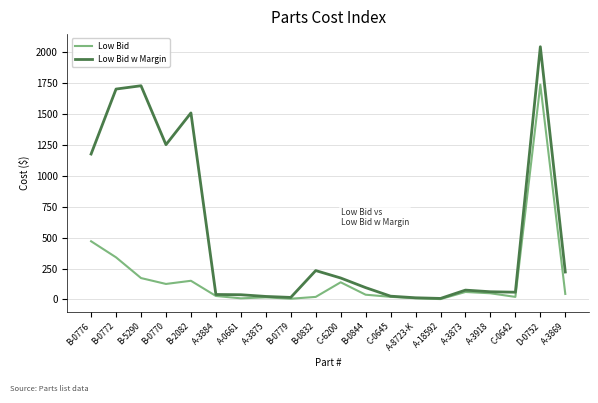

What is the spread (max minus min) of values at B-0776?

705.9